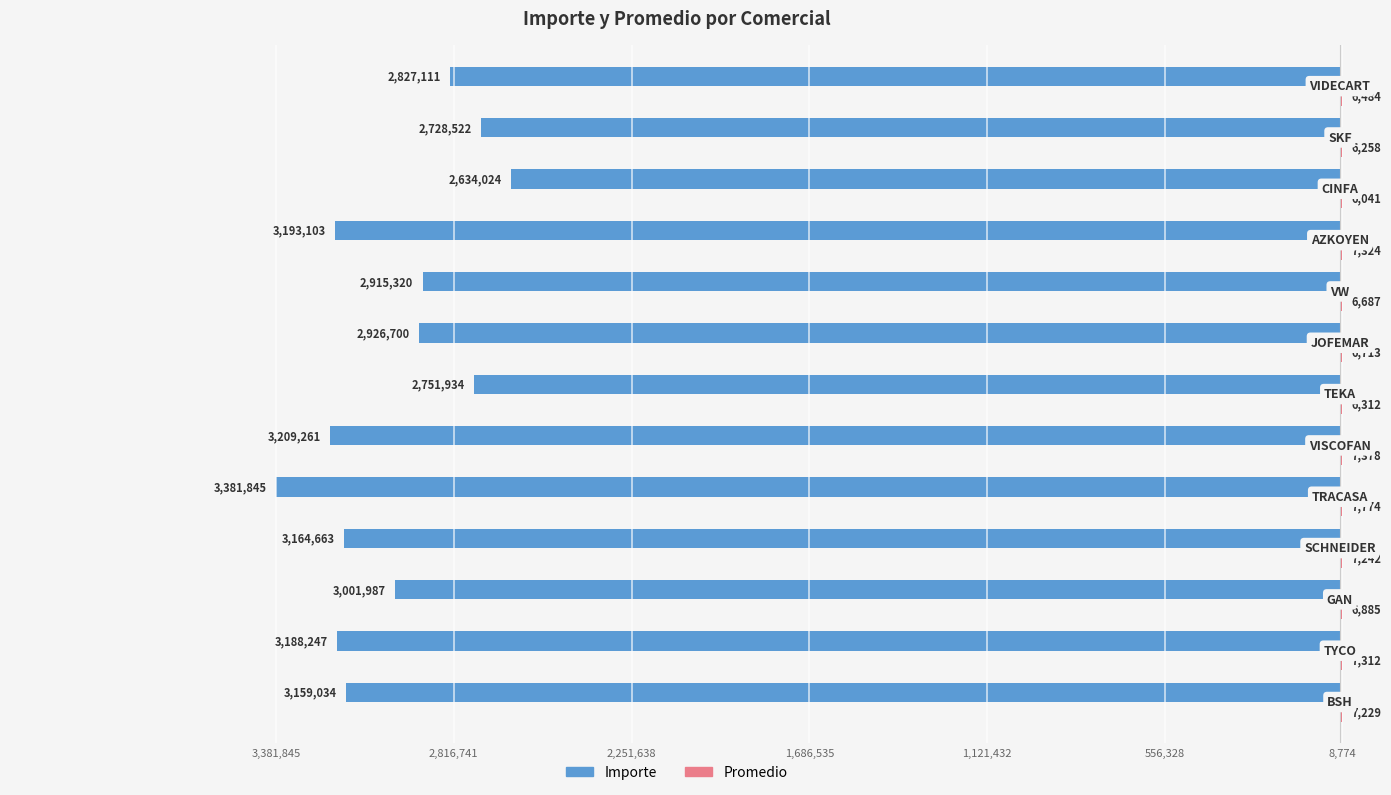

How many bars are there in total?

26